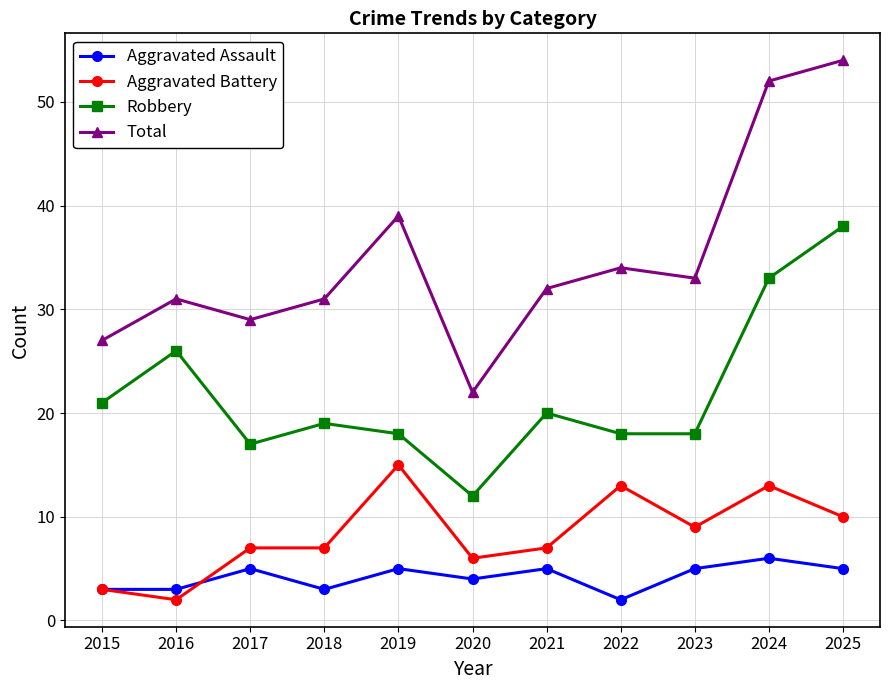

What is the difference between the highest and lowest values at 2022?

32